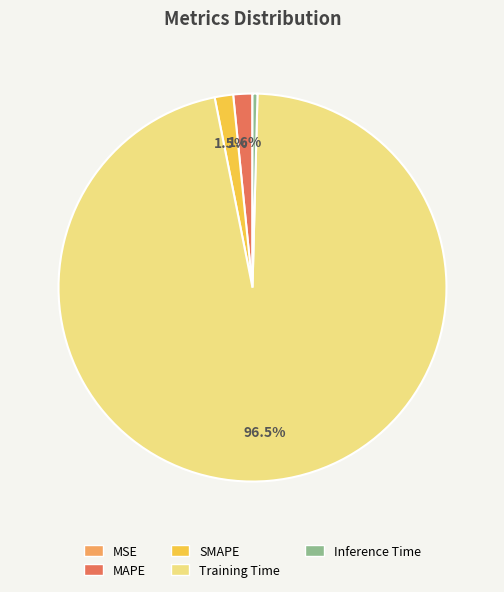

Does MAPE represent more than half of the total?

No